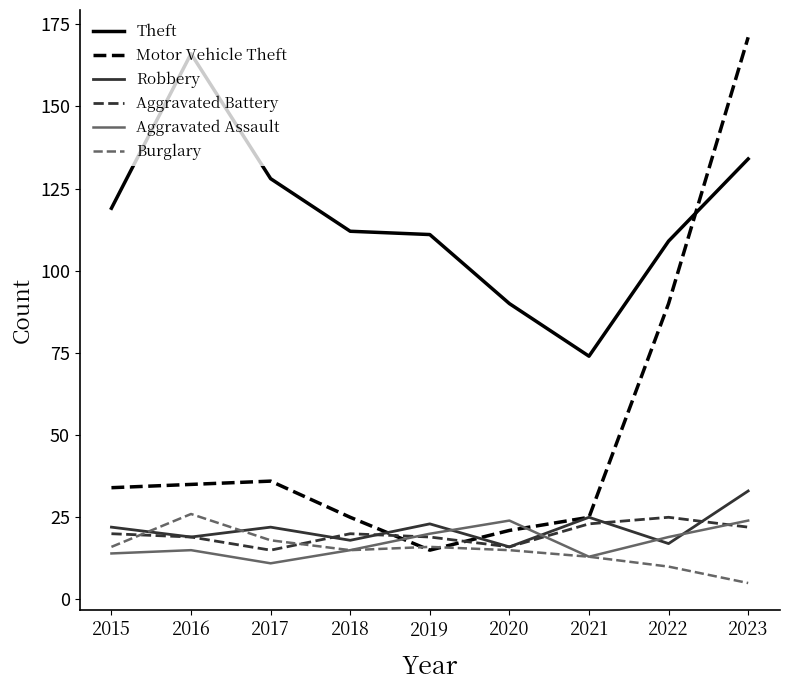

Is it true that Aggravated Battery equals 25 at 2022?

True